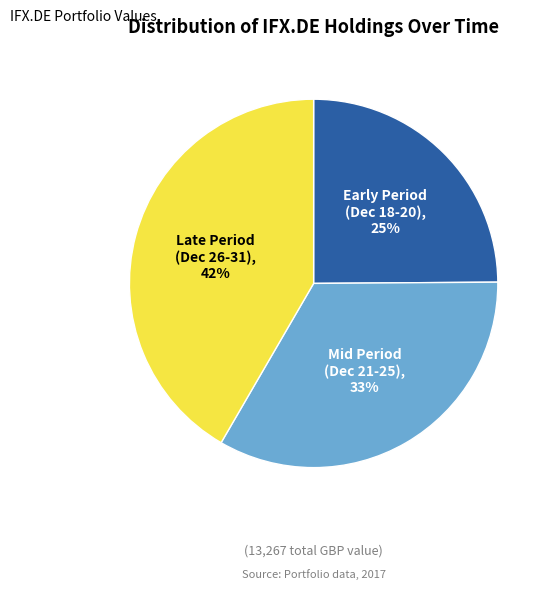

To the nearest percent, what is the average slice percentage?

33%